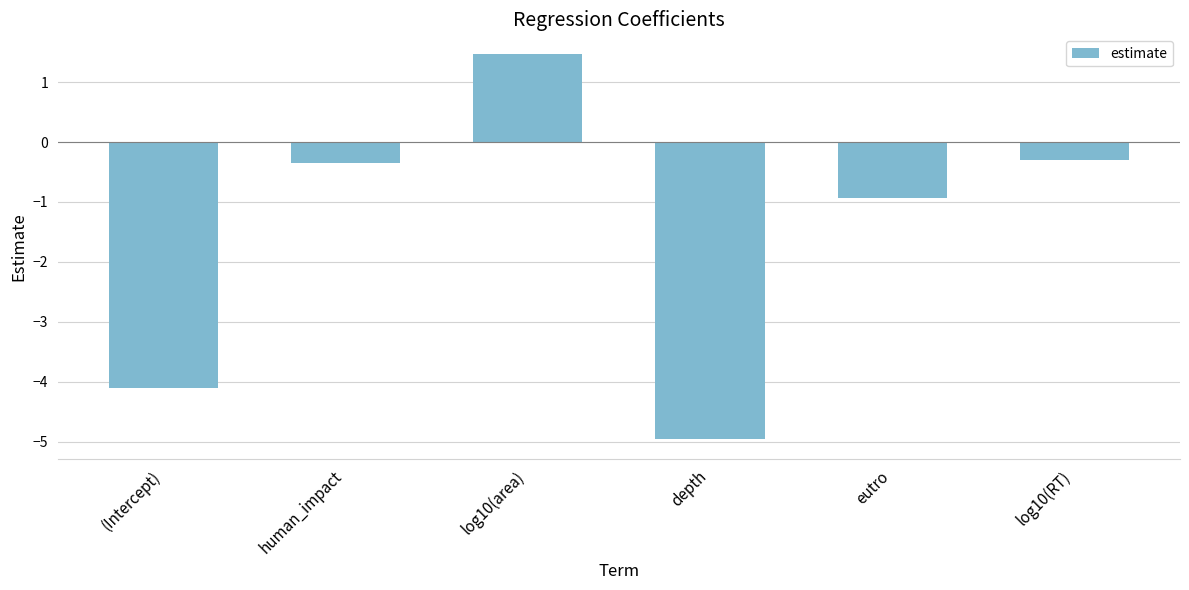

What value does the data have at (Intercept)?

-4.1